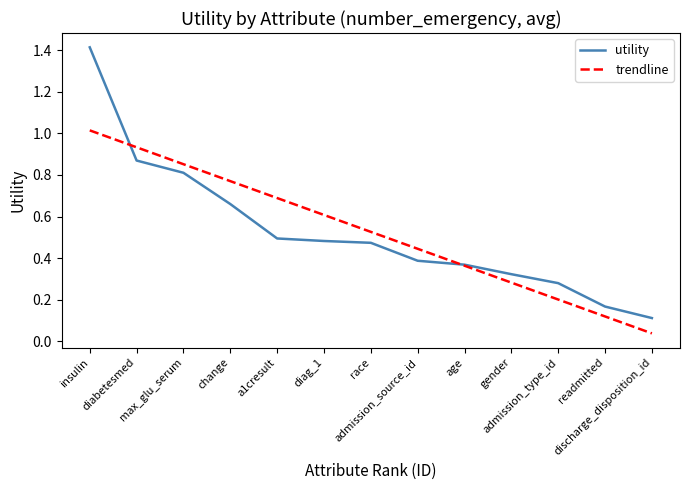

Reading left to right, what are all the values shown in this chart?

1.4	0.9	0.8	0.7	0.5	0.5	0.5	0.4	0.4	0.3	0.3	0.2	0.1